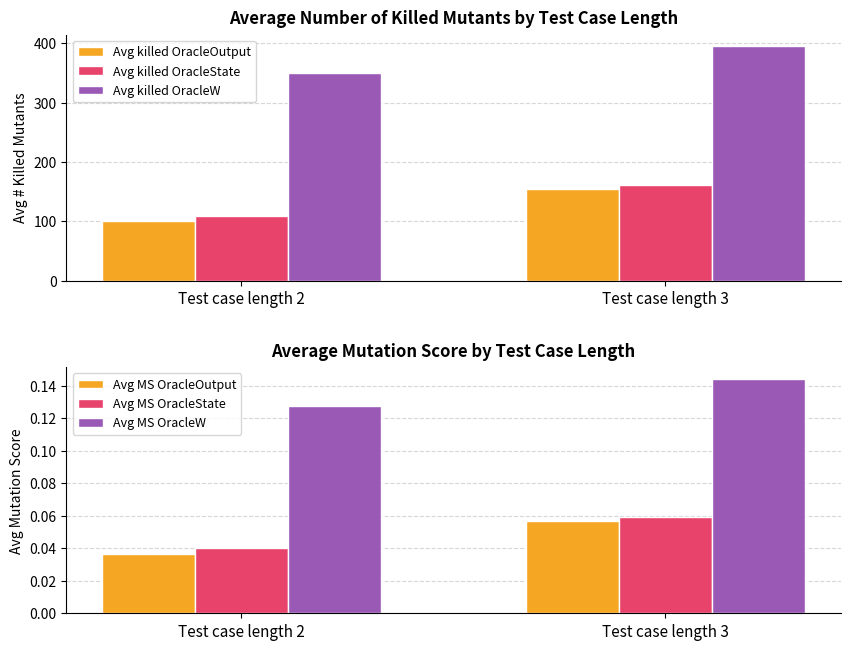

At which label does Avg killed OracleW reach its minimum?

Test case length 2